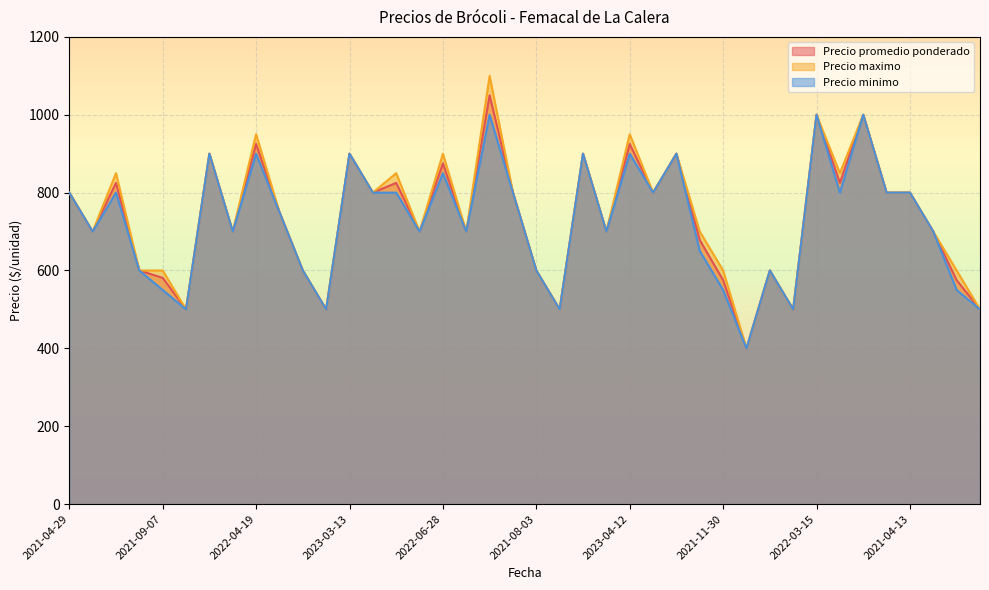

True or false: Precio maximo and Precio minimo cross at least once.

False